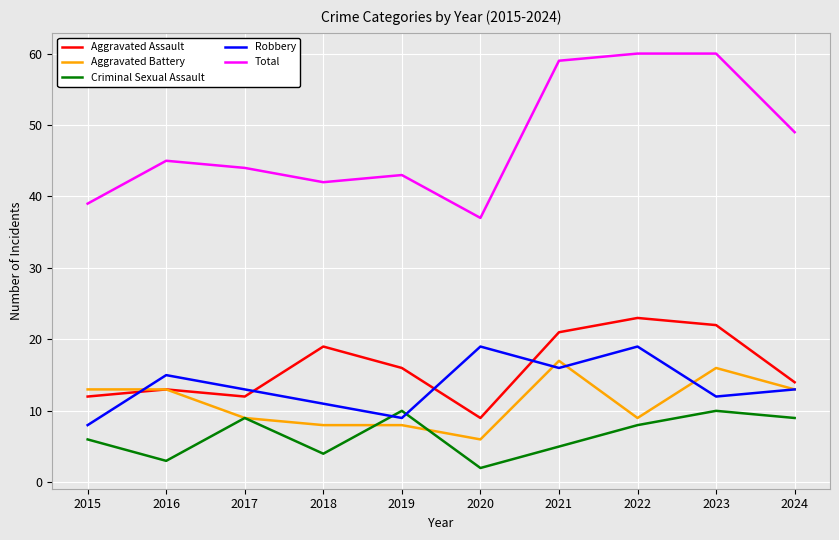

Is the value of Total at 2019 greater than the value of Aggravated Assault at 2023?

Yes